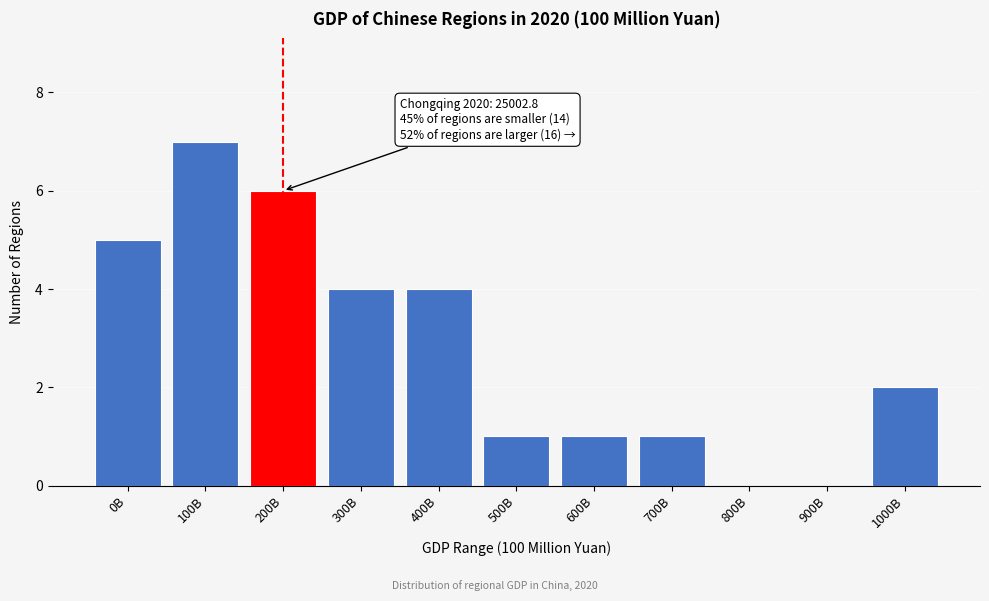

Reading left to right, what are all the values shown in this chart?

0B=5	100B=7	200B=6	300B=4	400B=4	500B=1	600B=1	700B=1	800B=0	900B=0	1000B=2